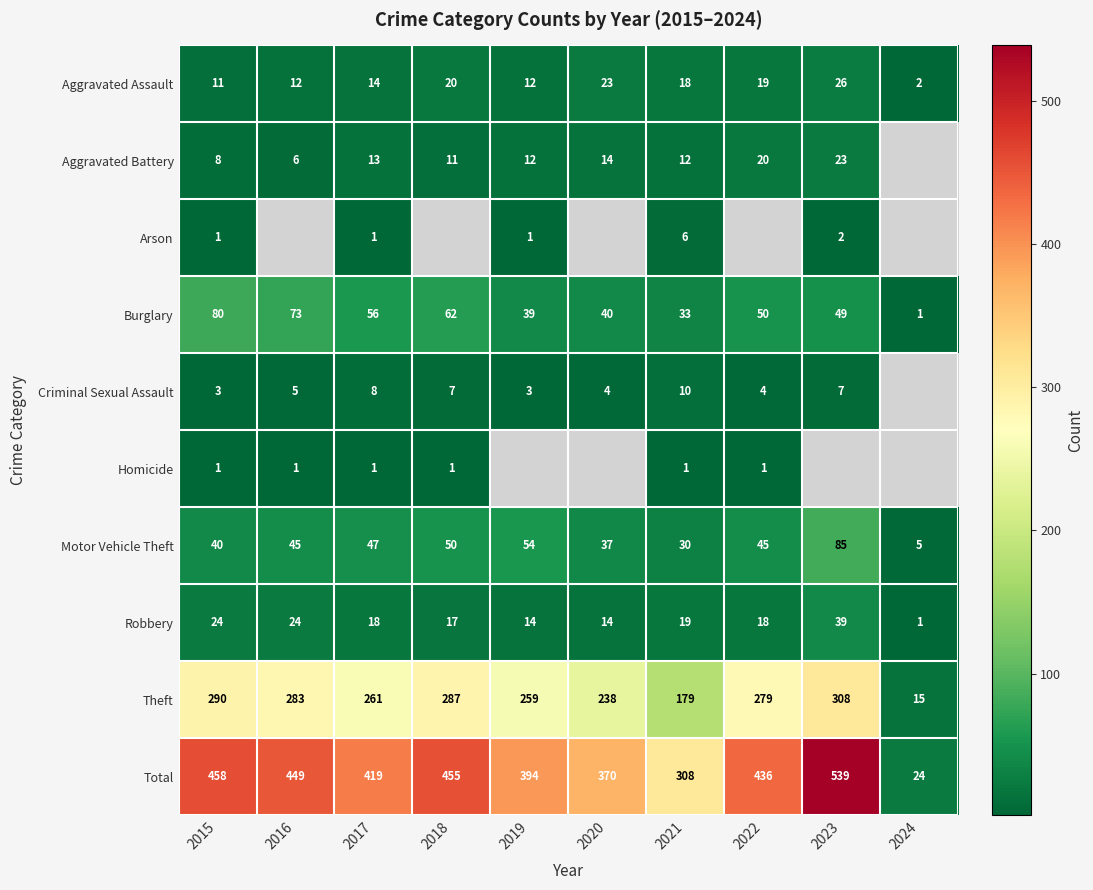

What value does the Burglary series have at 2022?

50